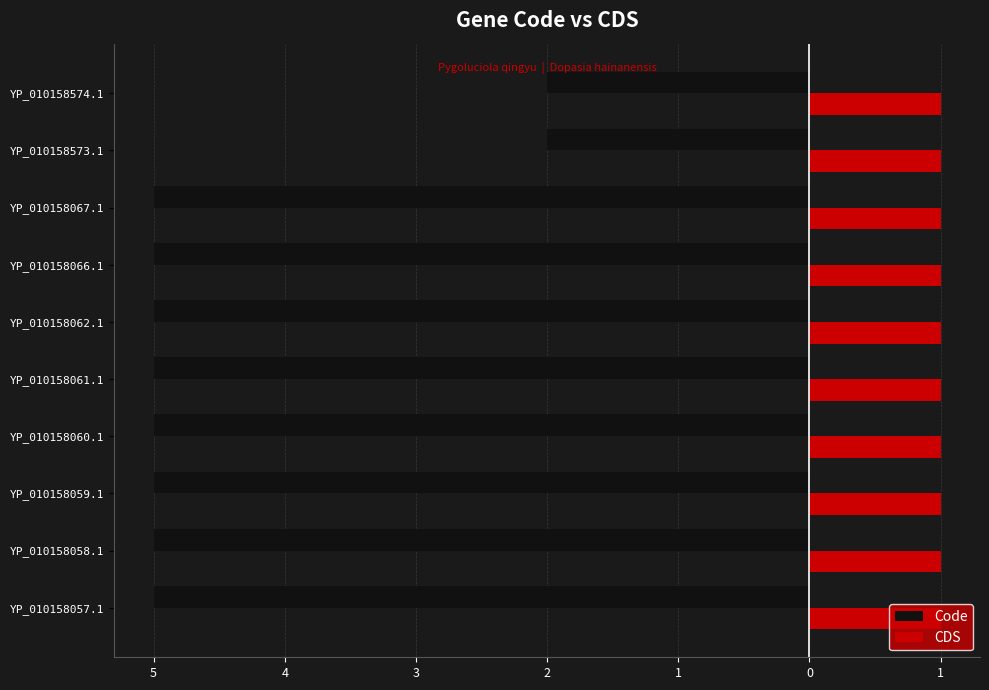

What are all the series names shown in the legend?

Code, CDS